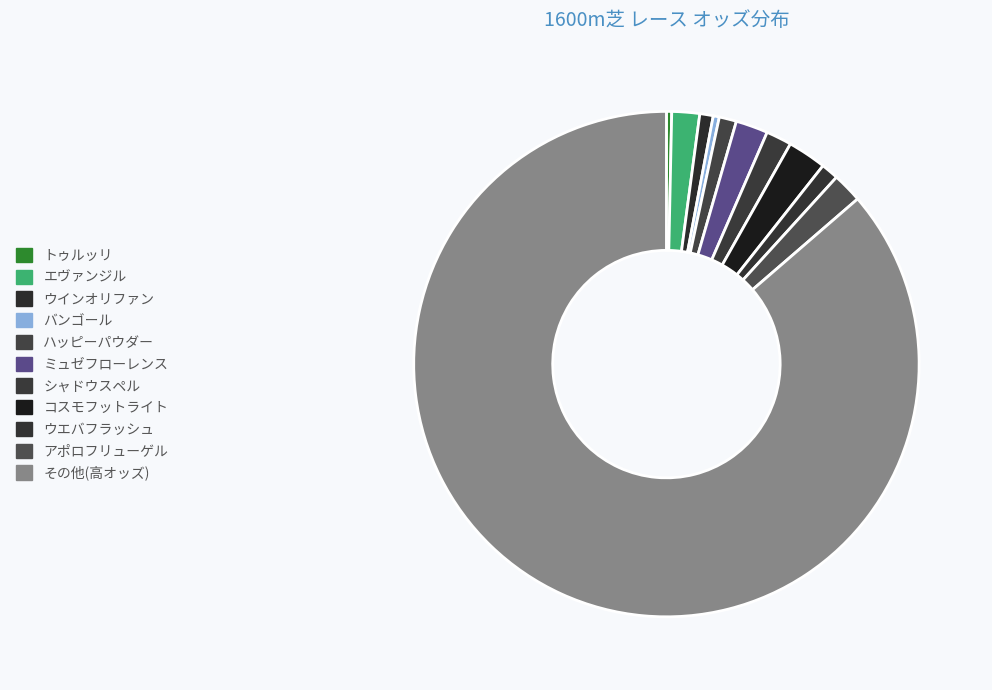

What percentage is the ウインオリファン slice, to the nearest percent?

1%